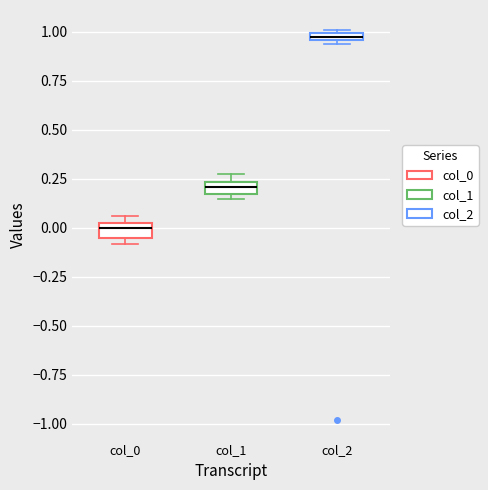

Which box has the highest median line?

col_2